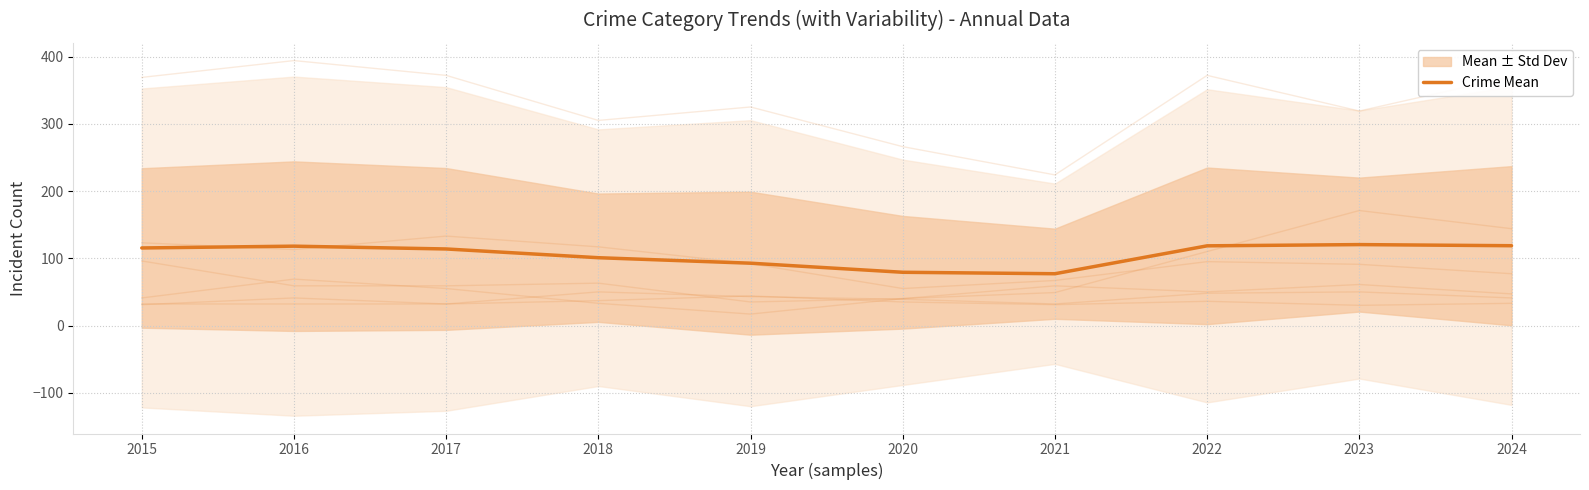

Reading left to right, extract all data points from this chart.

115.3	118.0	113.8	100.8	92.7	79.2	77.0	118.5	120.3	118.7